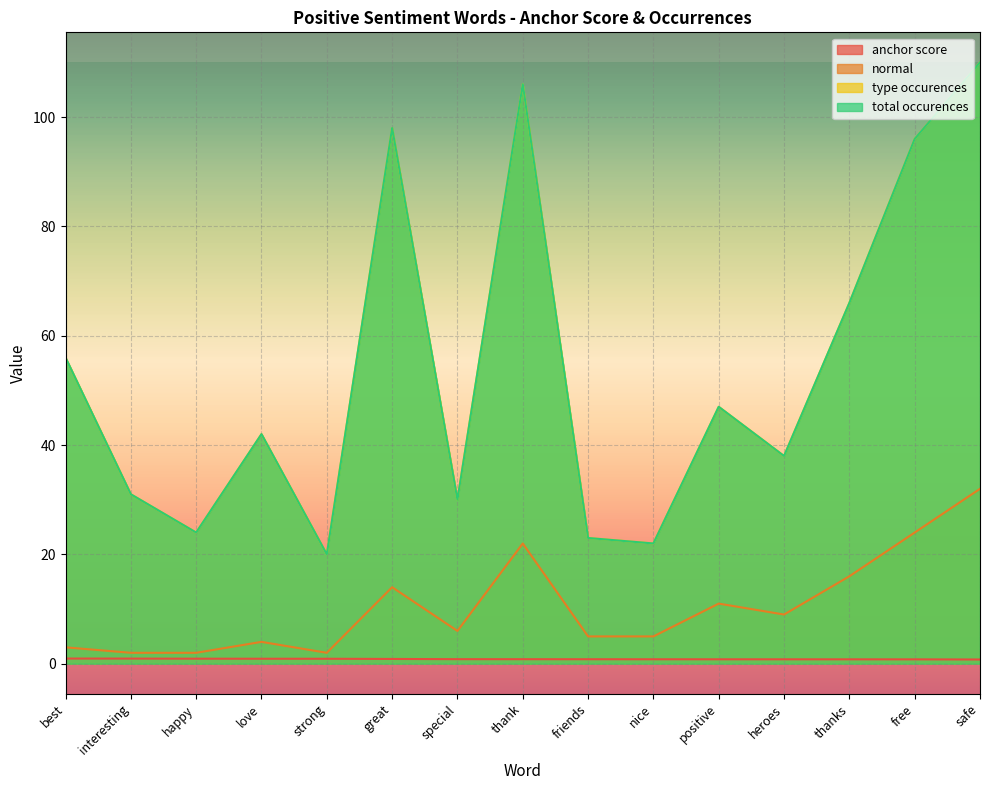

Where is the first local maximum for total occurences?

love